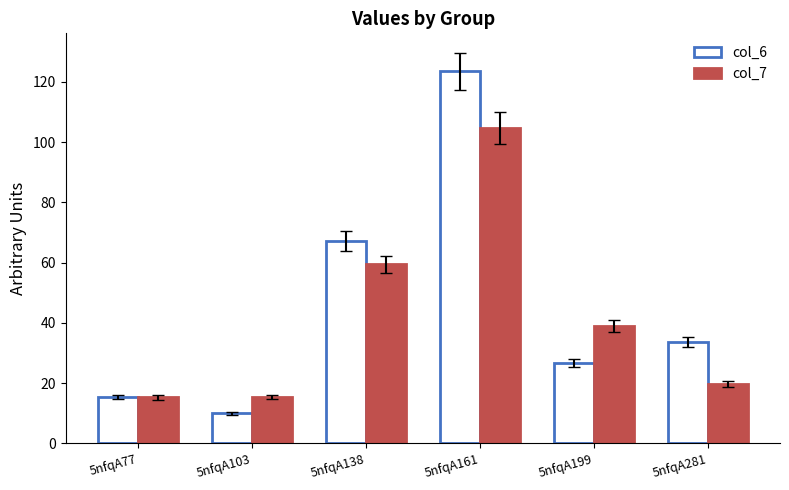

What is the difference between the col_7 values at 5nfqA138 and 5nfqA77?

44.1